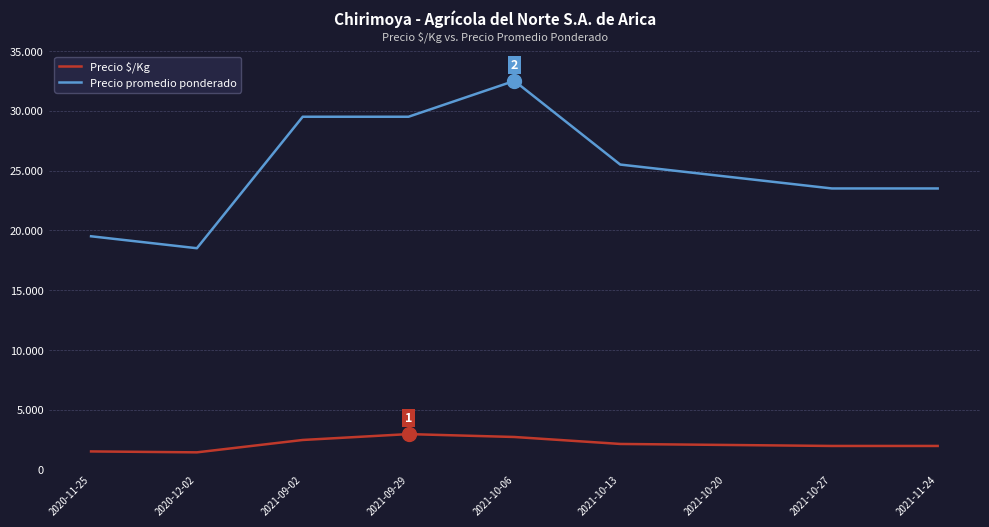

Reading left to right, what are all the values shown in this chart?

Precio $/Kg: 2020-11-25=1500	2020-12-02=1423	2021-09-02=2458	2021-09-29=2950	2021-10-06=2708	2021-10-13=2125	2021-10-20=2042	2021-10-27=1958	2021-11-24=1958
Precio promedio ponderado: 2020-11-25=19500	2020-12-02=18500	2021-09-02=29500	2021-09-29=29500	2021-10-06=32500	2021-10-13=25500	2021-10-20=24500	2021-10-27=23500	2021-11-24=23500